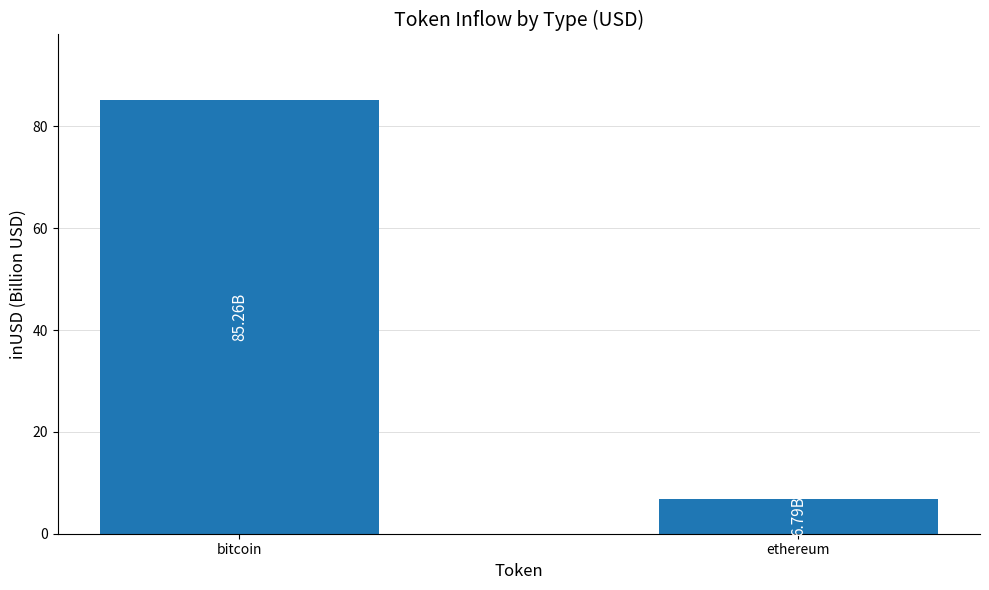

Rank the categories by value from lowest to highest.

ethereum, bitcoin